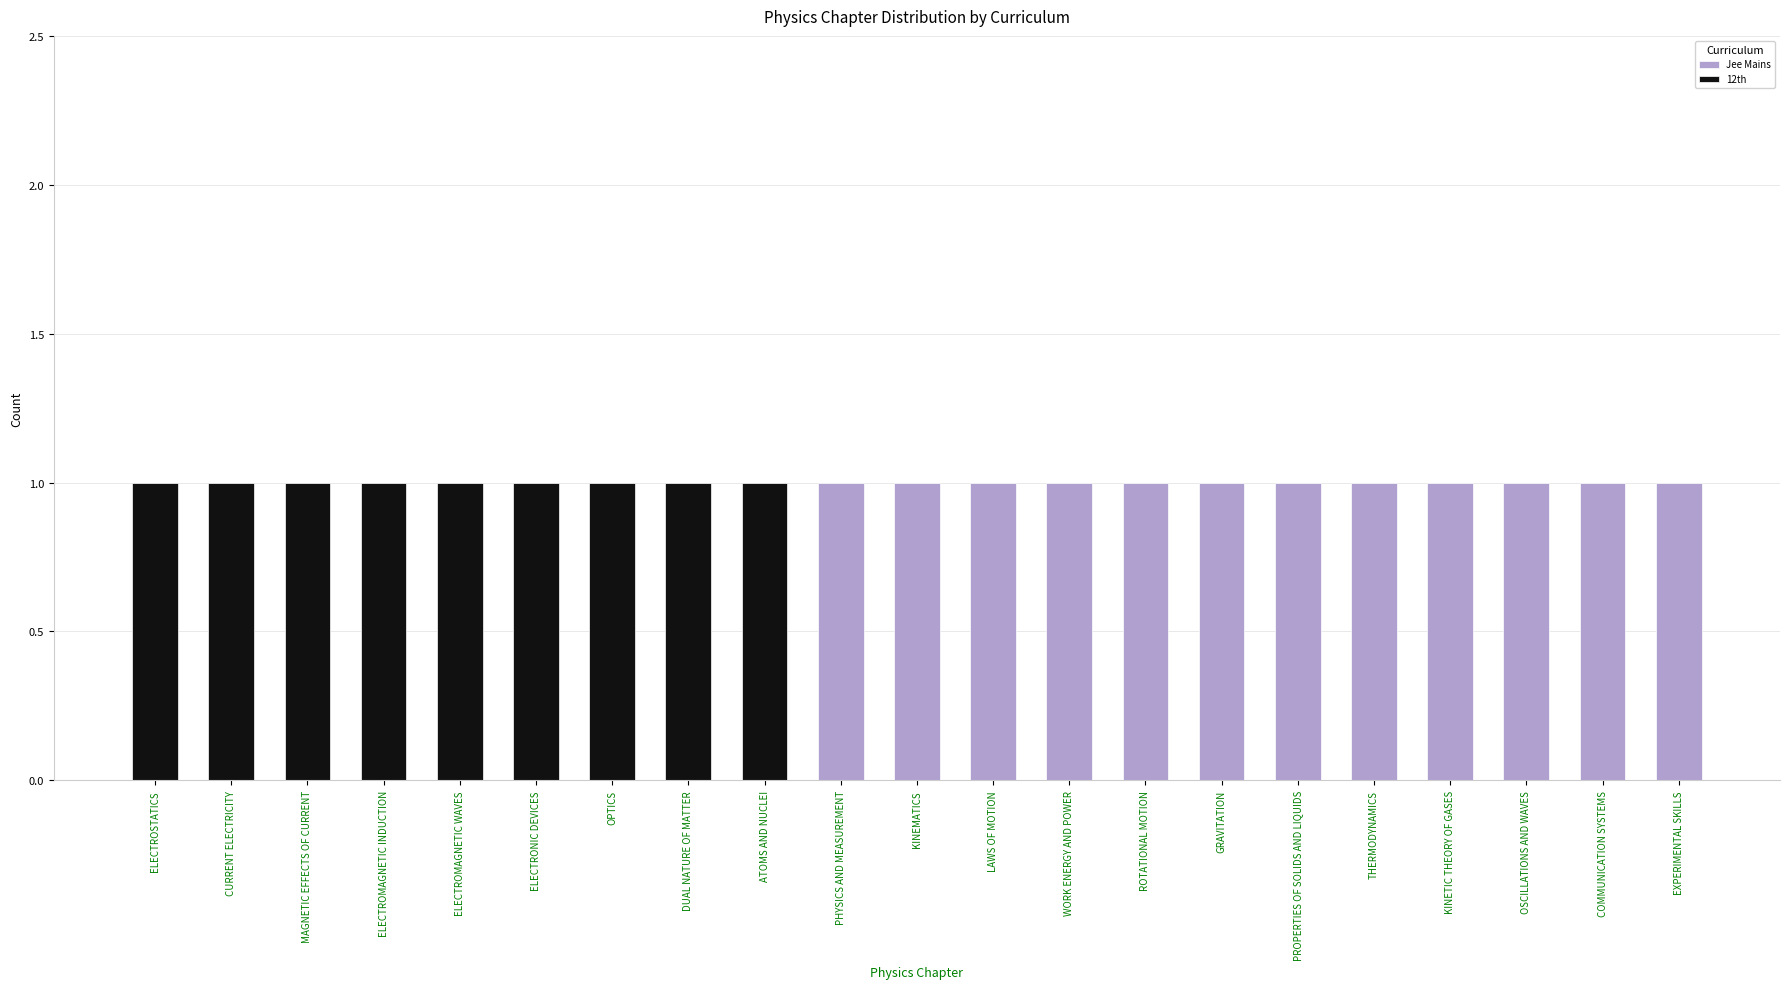

What are all the series names shown in the legend?

Jee Mains, 12th